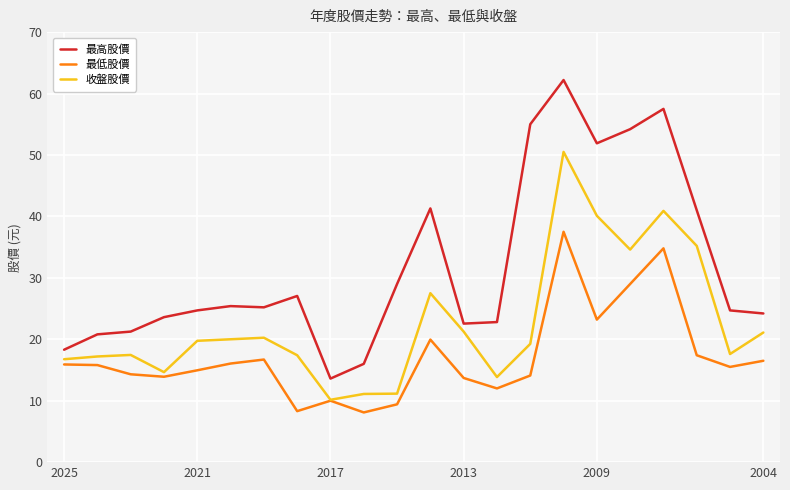

How many categories are shown in the chart?

22